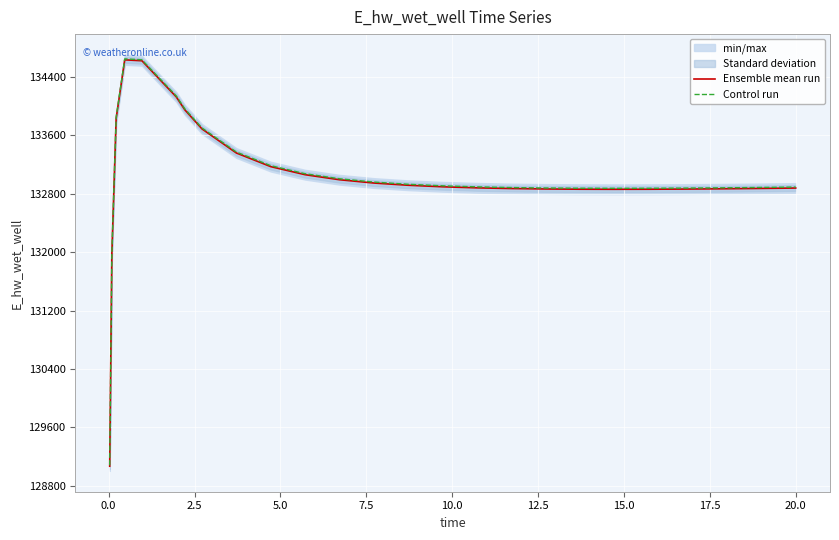

What is the minimum value for Control run?

129083.3